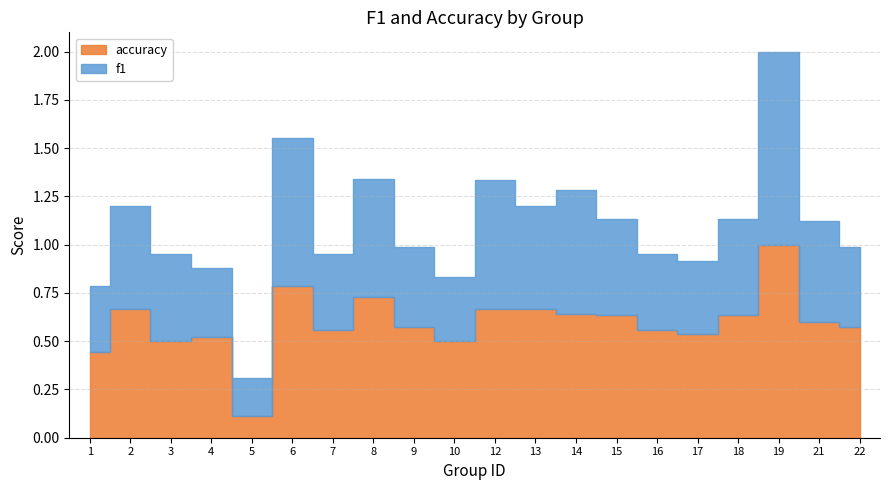

What is the minimum value shown in the chart?

0.1